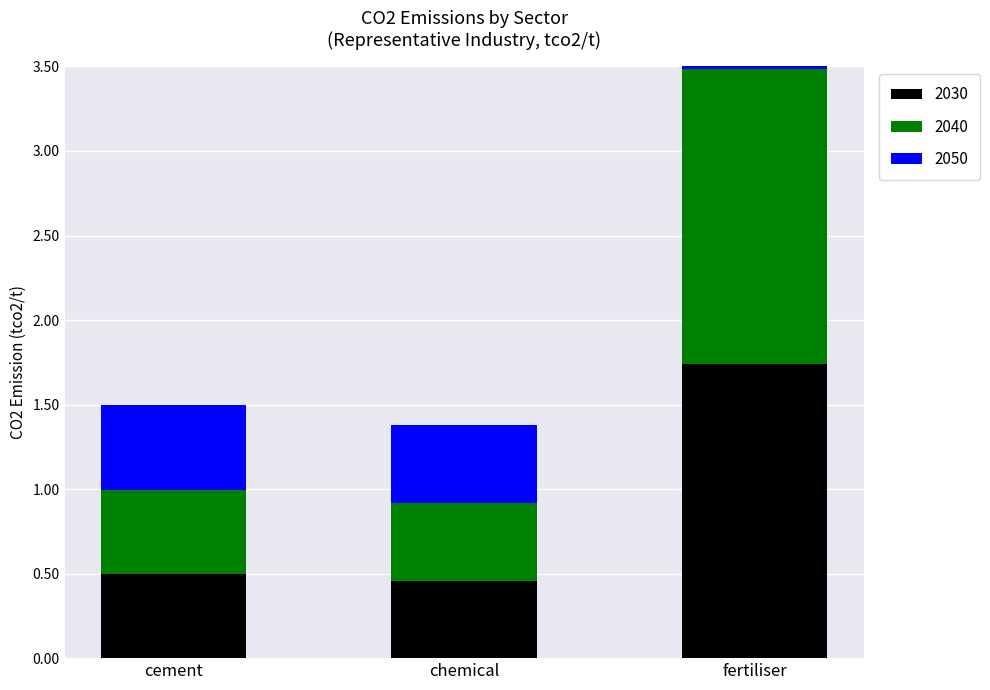

Rank the series at fertiliser from highest to lowest value.

2030, 2040, 2050